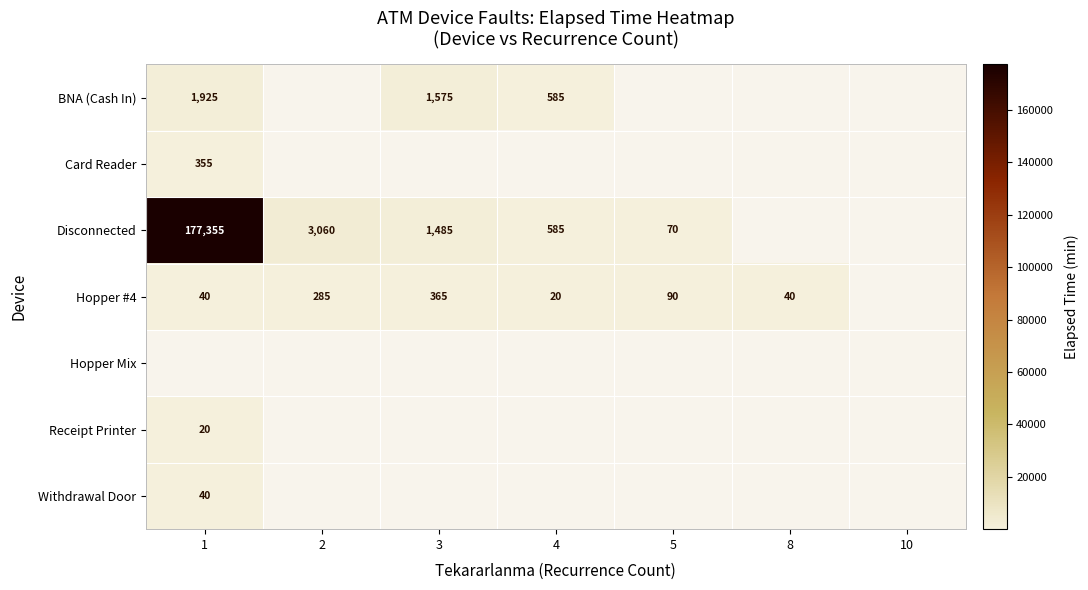

What is the difference between the BNA (Cash In) values at 1 and 4?

1340